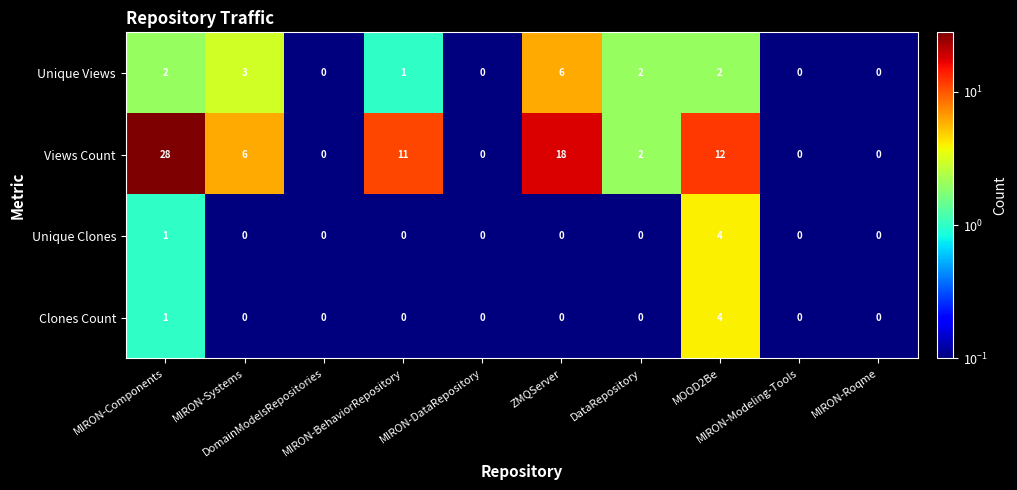

Which series has the largest total across all categories?

Views Count